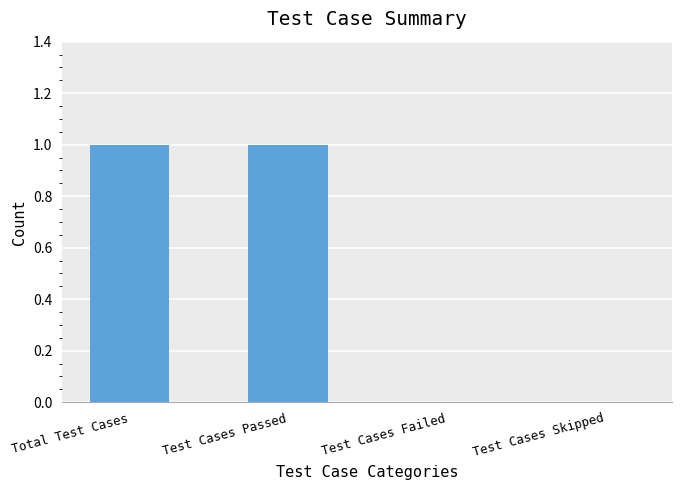

How many values are between 0 and 1?

4